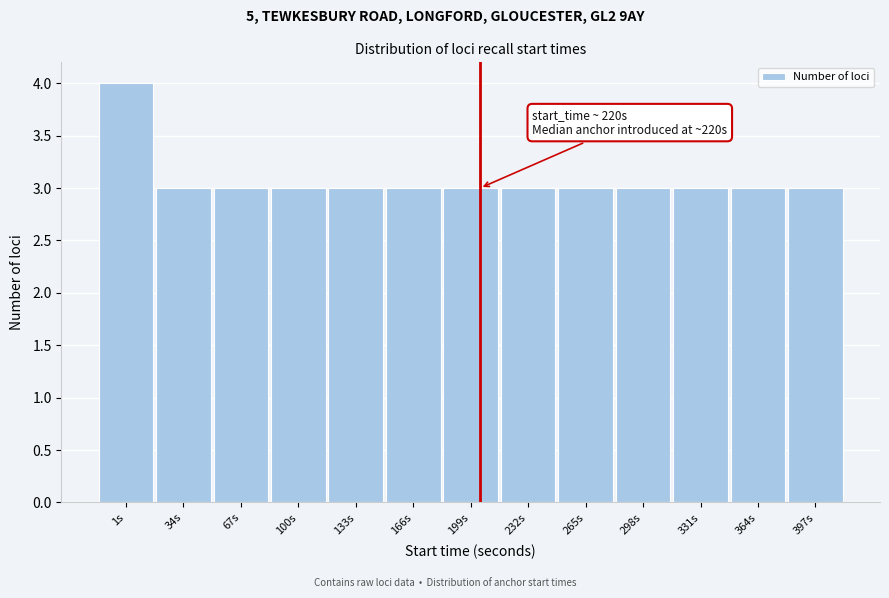

Reading left to right, what are all the values shown in this chart?

1s=4	34s=3	67s=3	100s=3	133s=3	166s=3	199s=3	232s=3	265s=3	298s=3	331s=3	364s=3	397s=3